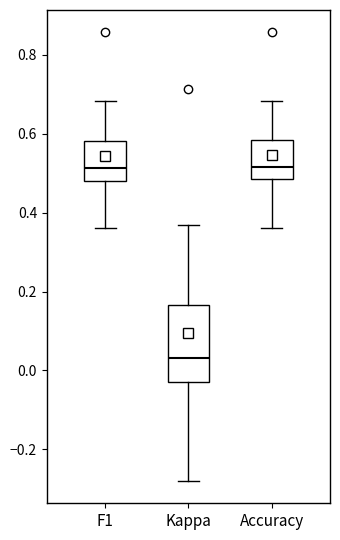

Where does the upper whisker of the box for Accuracy end on the y-axis? The values are not printed on the chart, so give them approximately, as read against the axis.

0.68